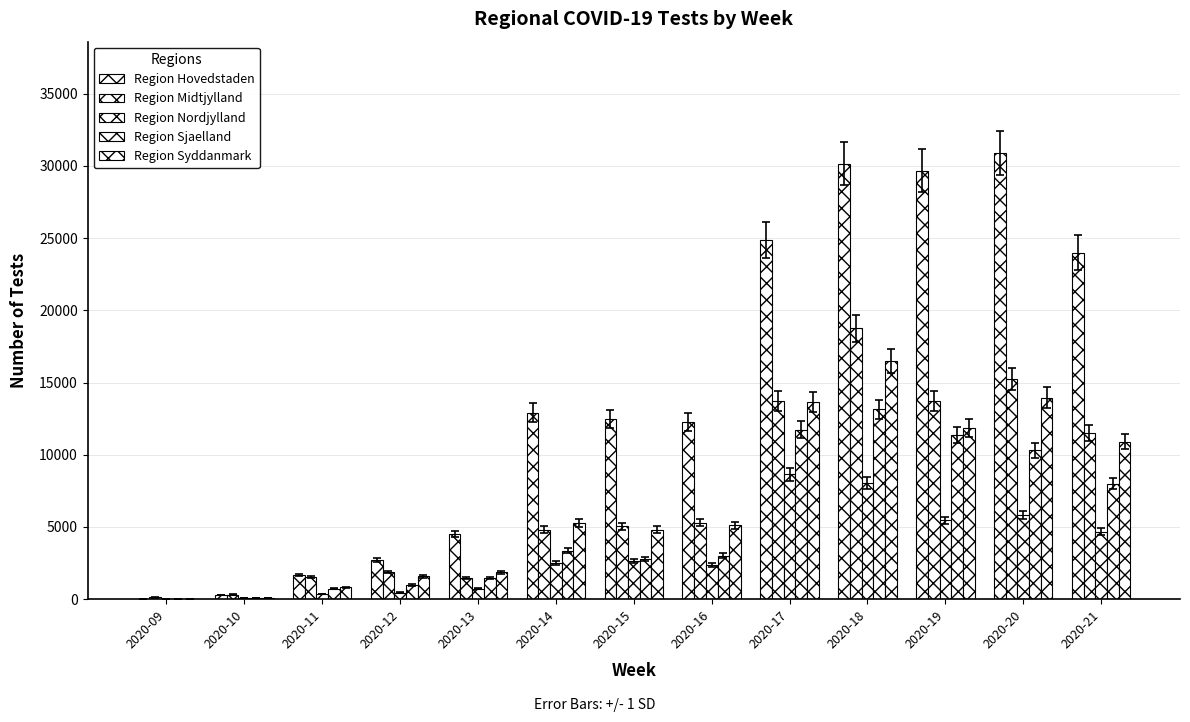

How many data points does each series have?

13